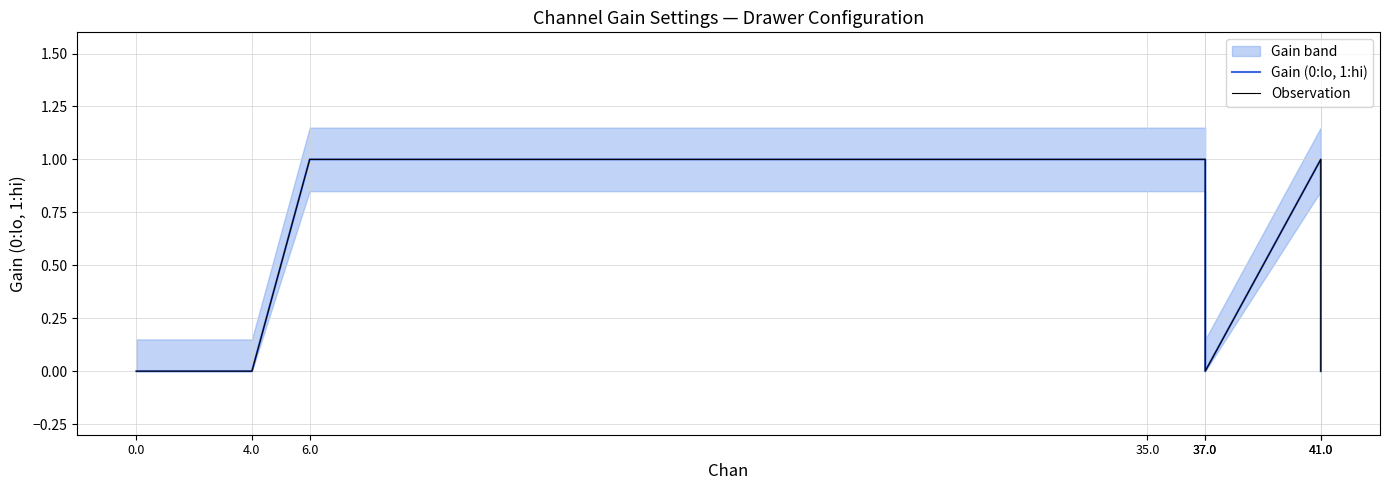

How many lines are shown in the chart?

2